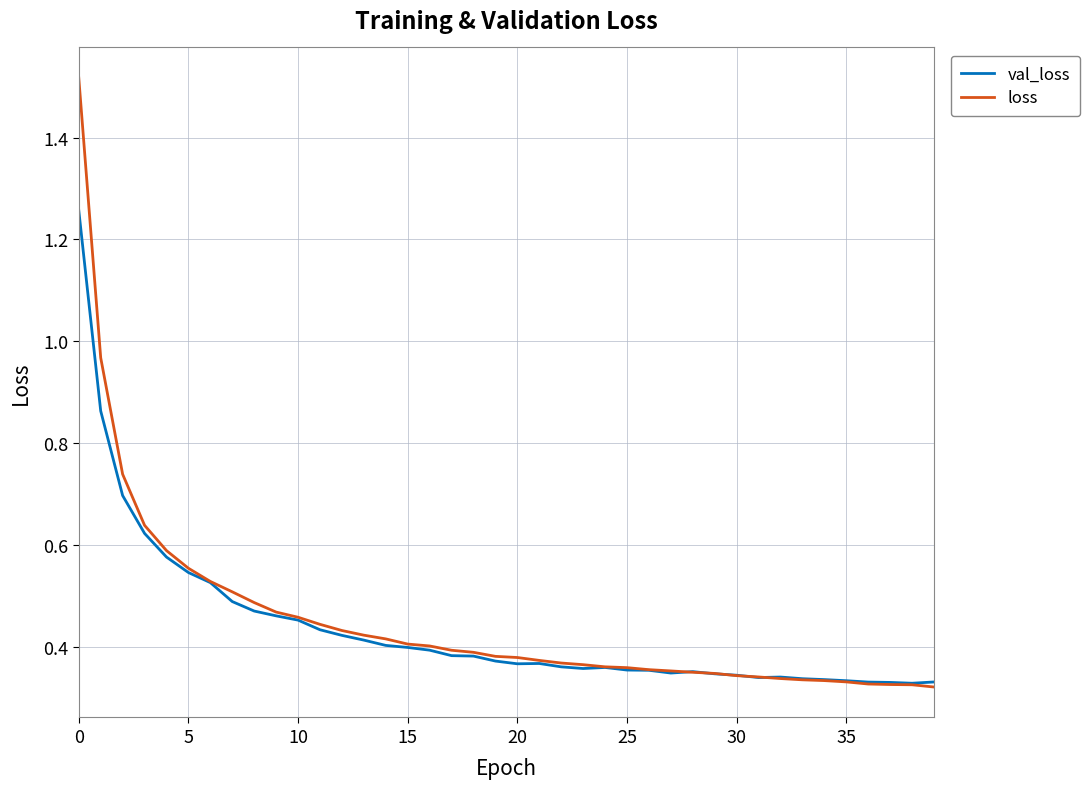

Which series has the widest spread of values?

loss